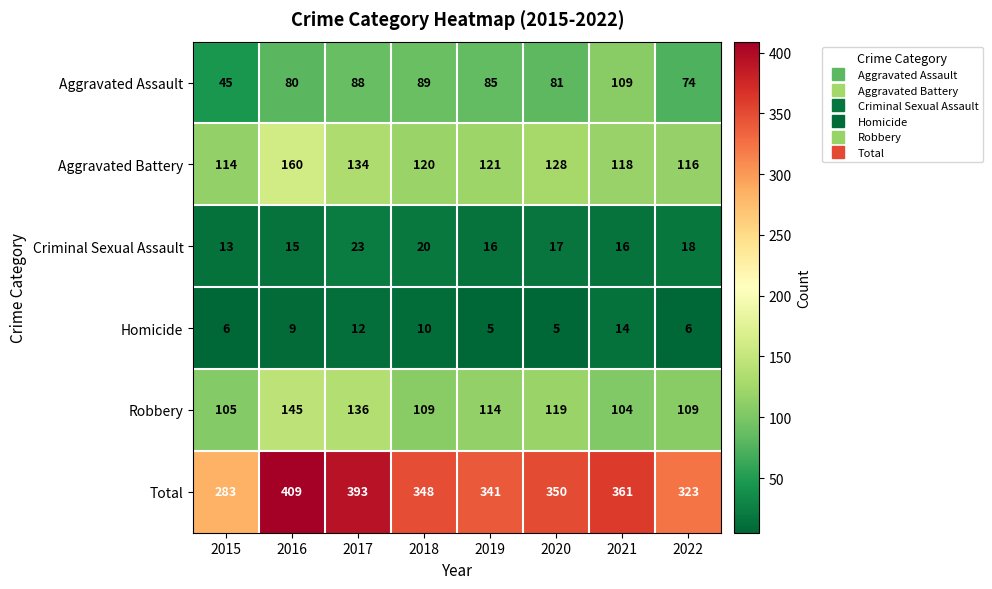

Which series has the largest total across all categories?

Total